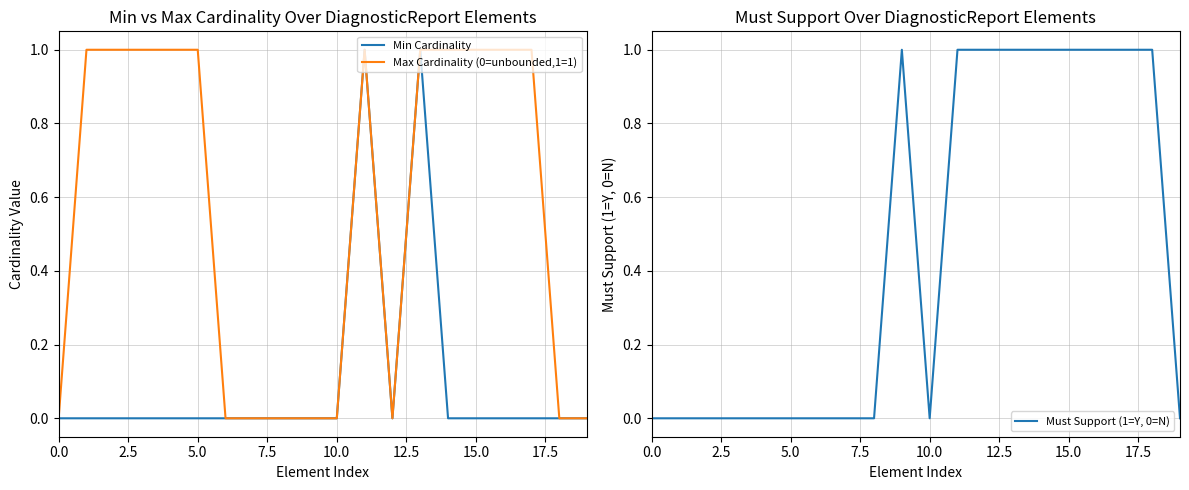

Does the chart have visible grid lines?

Yes